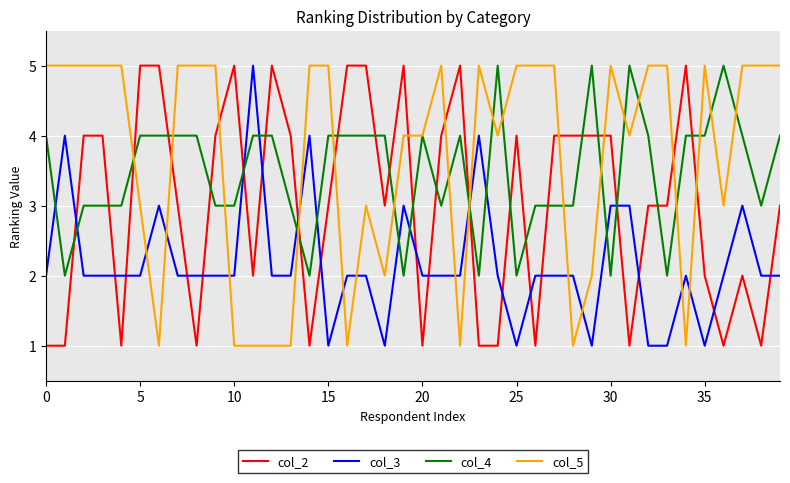

Which series has the largest total across all categories?

col_5